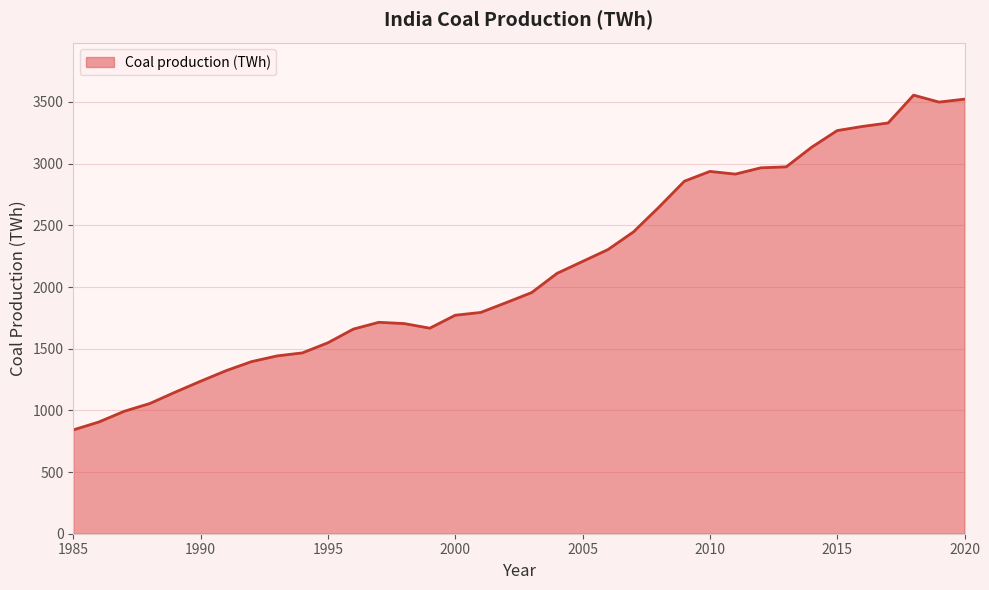

How many lines are shown in the chart?

1